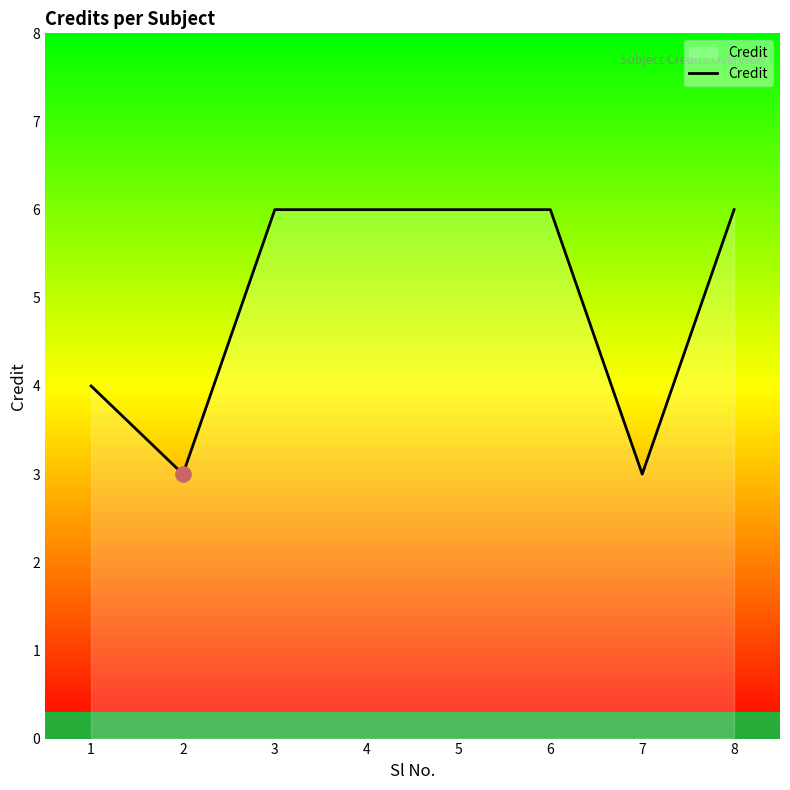

What is the ratio of the value at 1 to the value at 3?

0.7